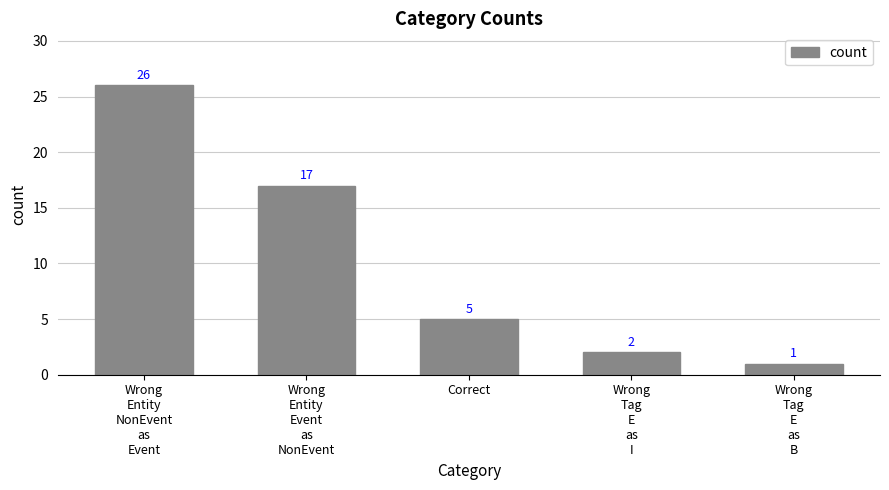

Which has a higher value, Wrong
Tag
E
as
B or Correct?

Correct